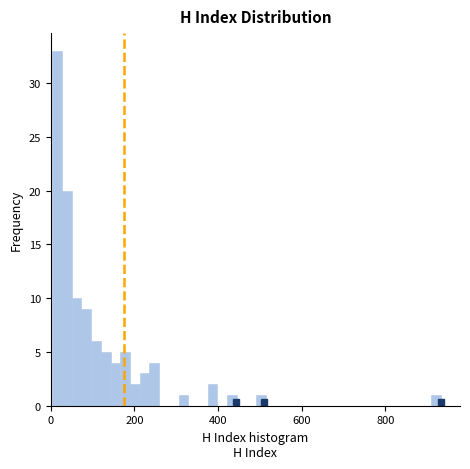

Around what value on the x-axis is the tallest bar? Give the approximate position of its centre, as read against the axis.

20